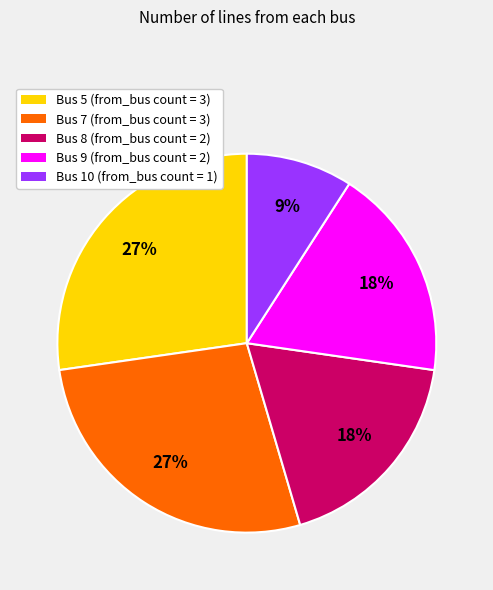

To the nearest percent, what is the difference between the largest and smallest slice percentages?

18%